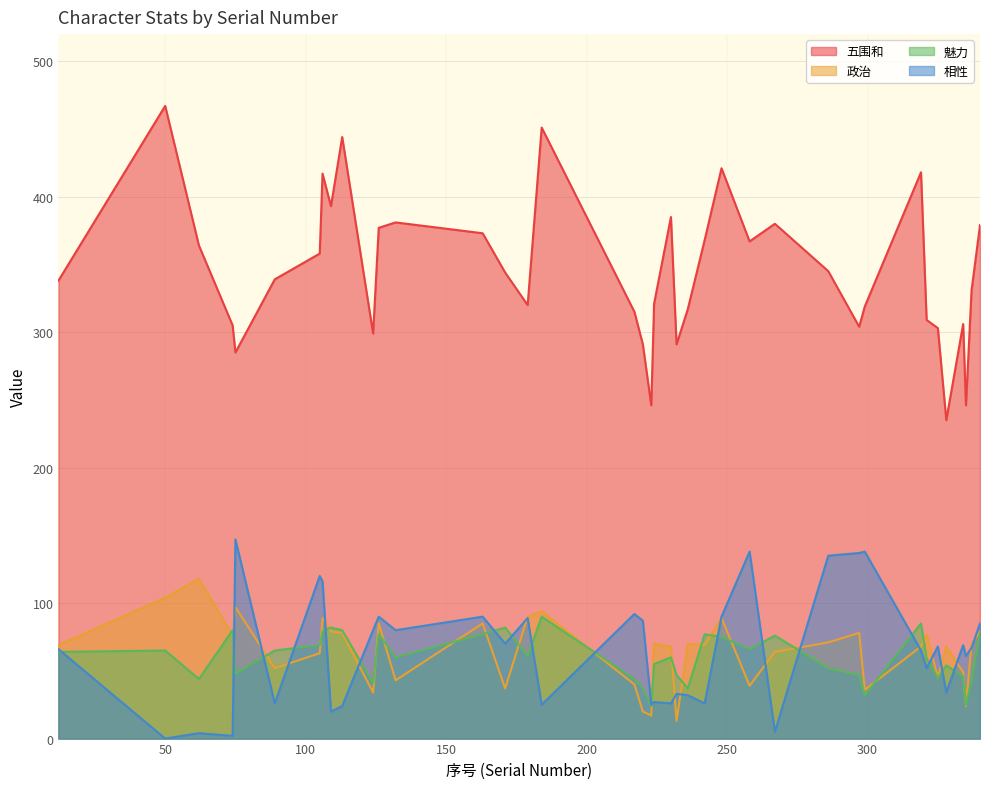

True or false: 五围和 has more than 2 points higher than both neighbors.

True